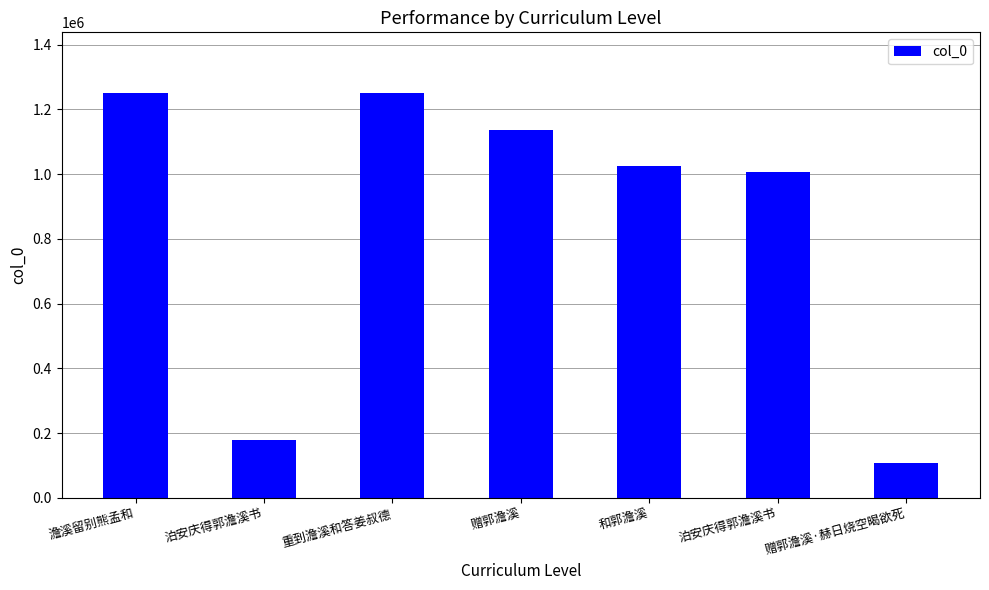

What is the maximum value shown in the chart?

1250266